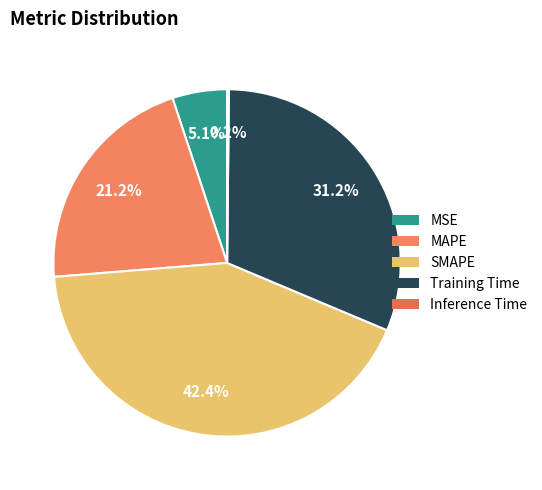

To the nearest percent, what is the difference between the largest and smallest slice percentages?

42%